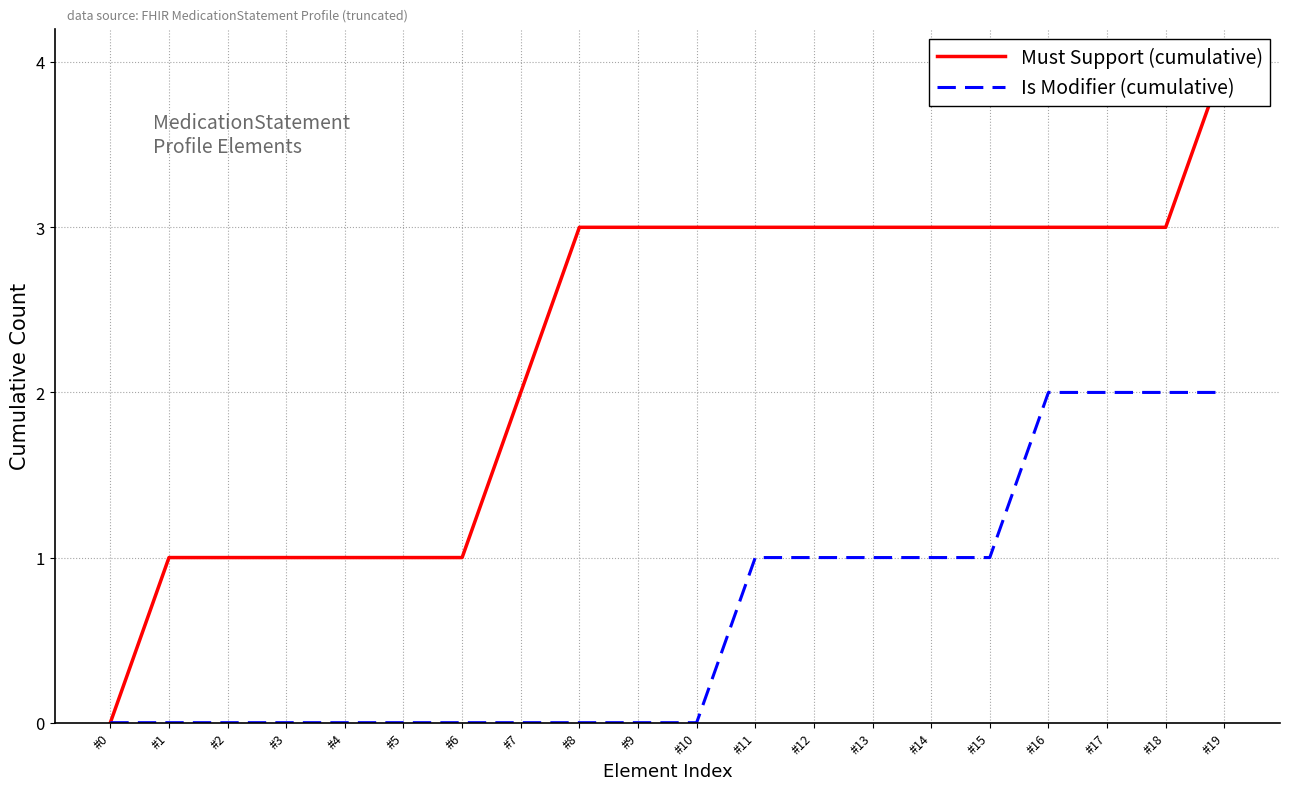

What is the average value of the Must Support (cumulative) series?

2